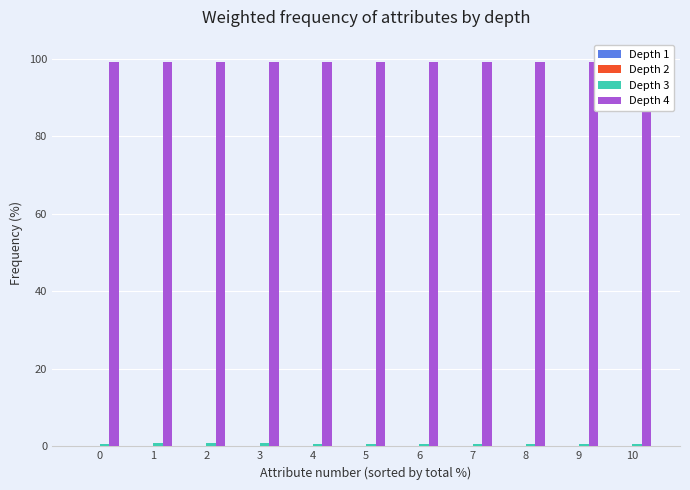

True or false: Depth 4 has a value of 99.2 at 1.

True